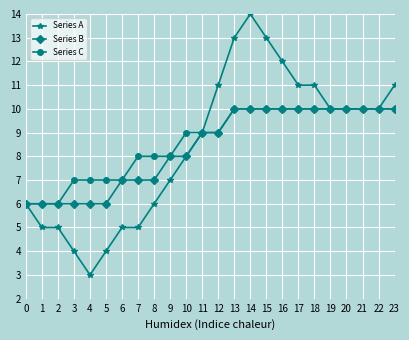

At how many categories does at least one series exceed 3?

24